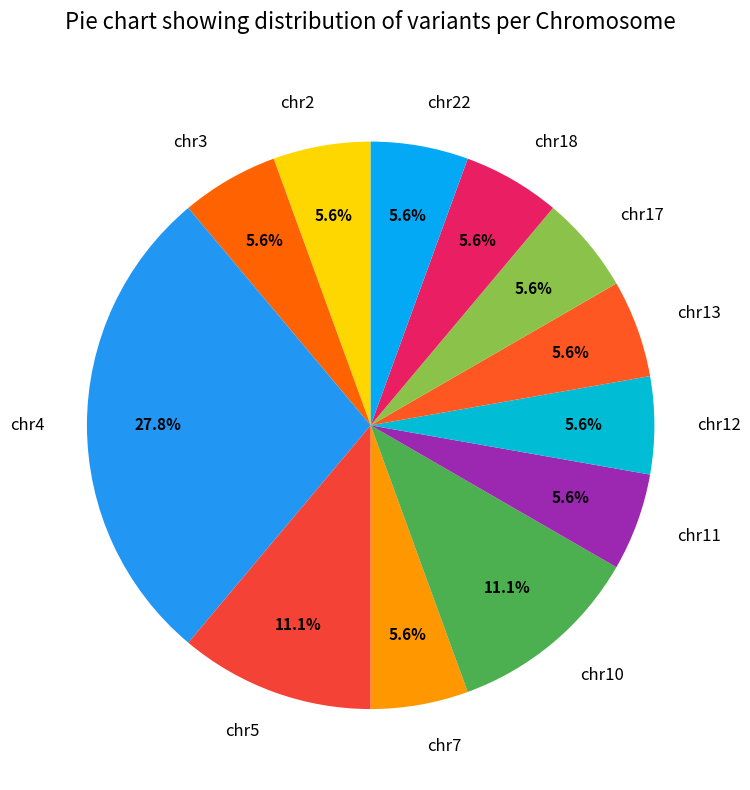

What is the largest slice in the pie chart?

chr4